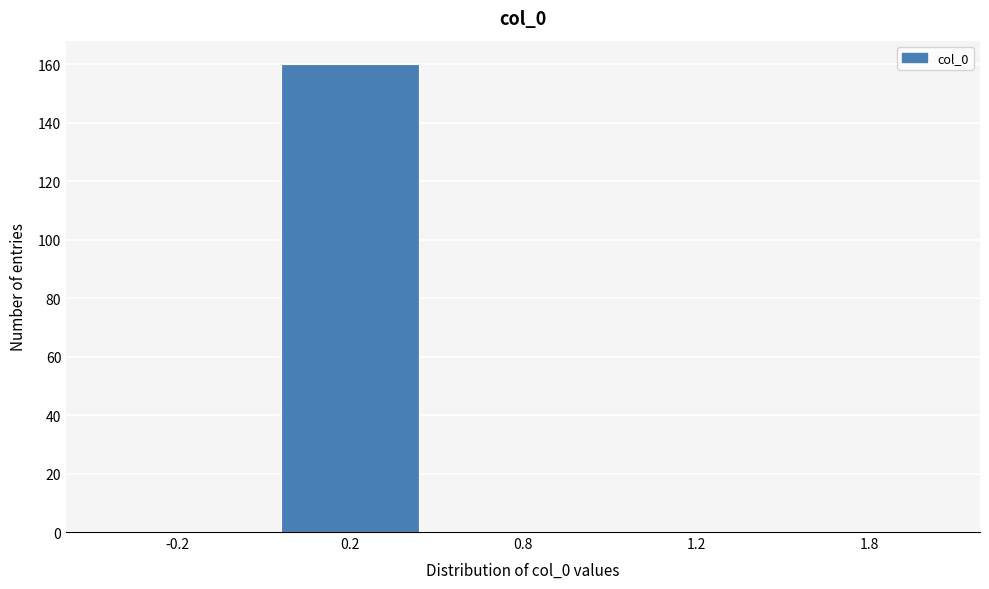

Reading left to right, extract all data points from this chart.

-0.2=0	0.2=160	0.8=0	1.2=0	1.8=0